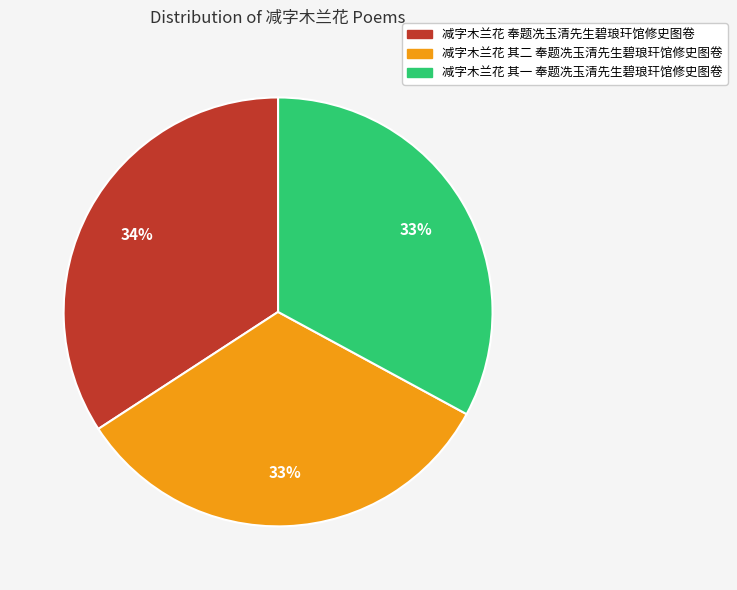

How many segments does this pie chart have?

3